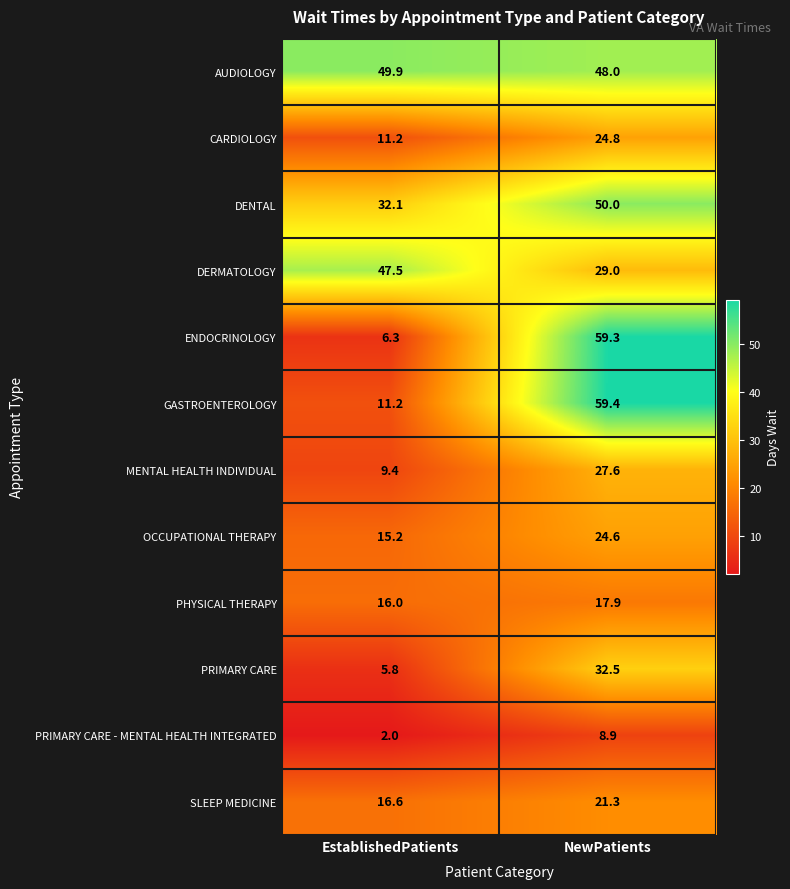

At which category does the chart reach its peak across all series?

NewPatients